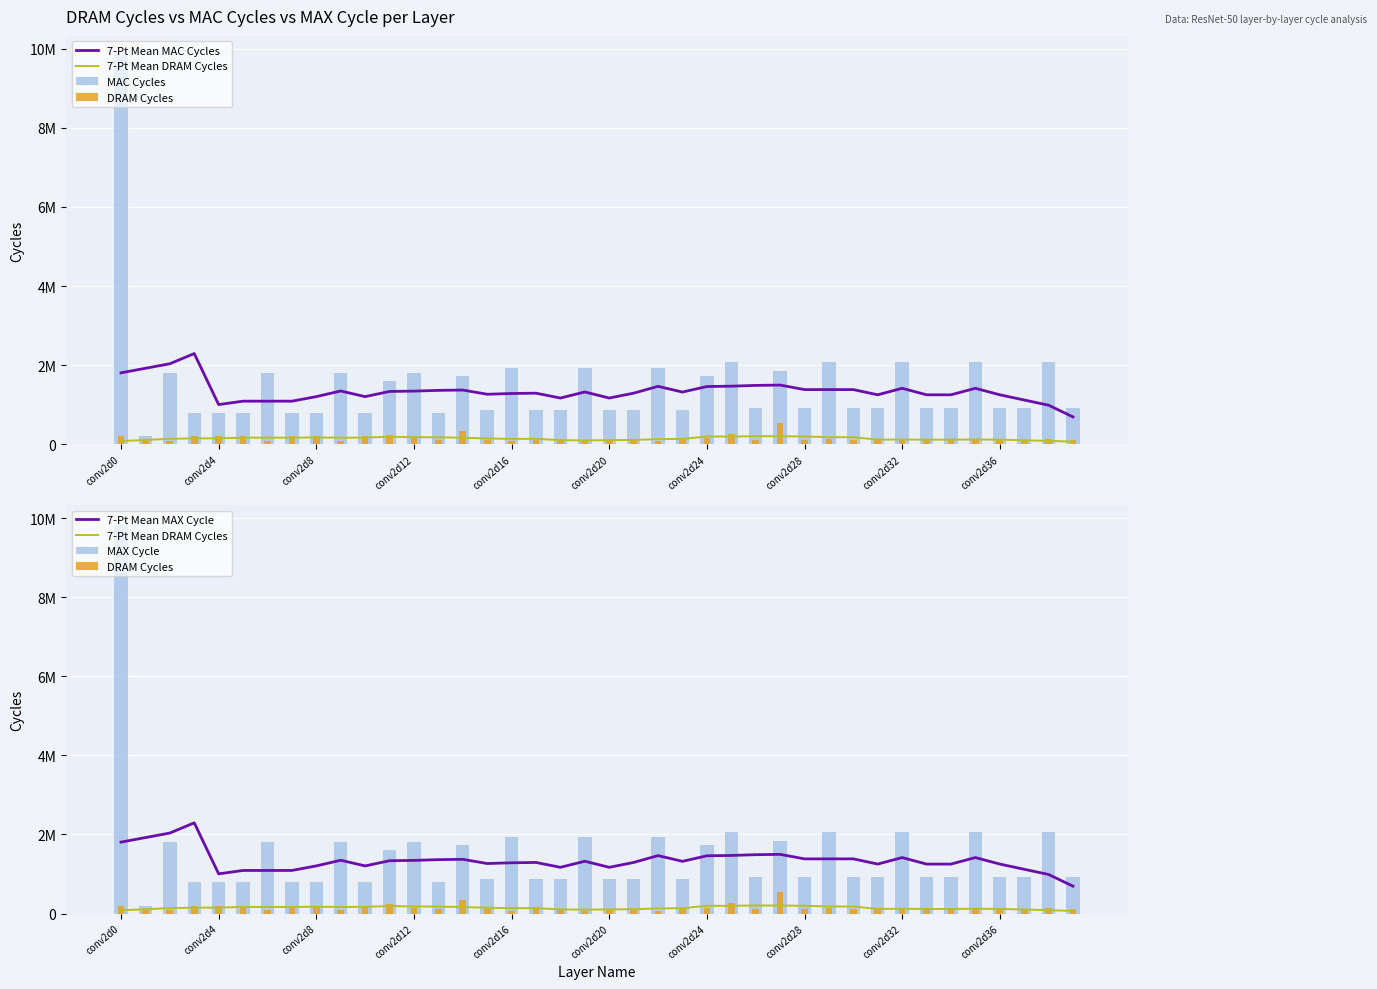

Which series has the largest total across all categories?

MAC Cycles